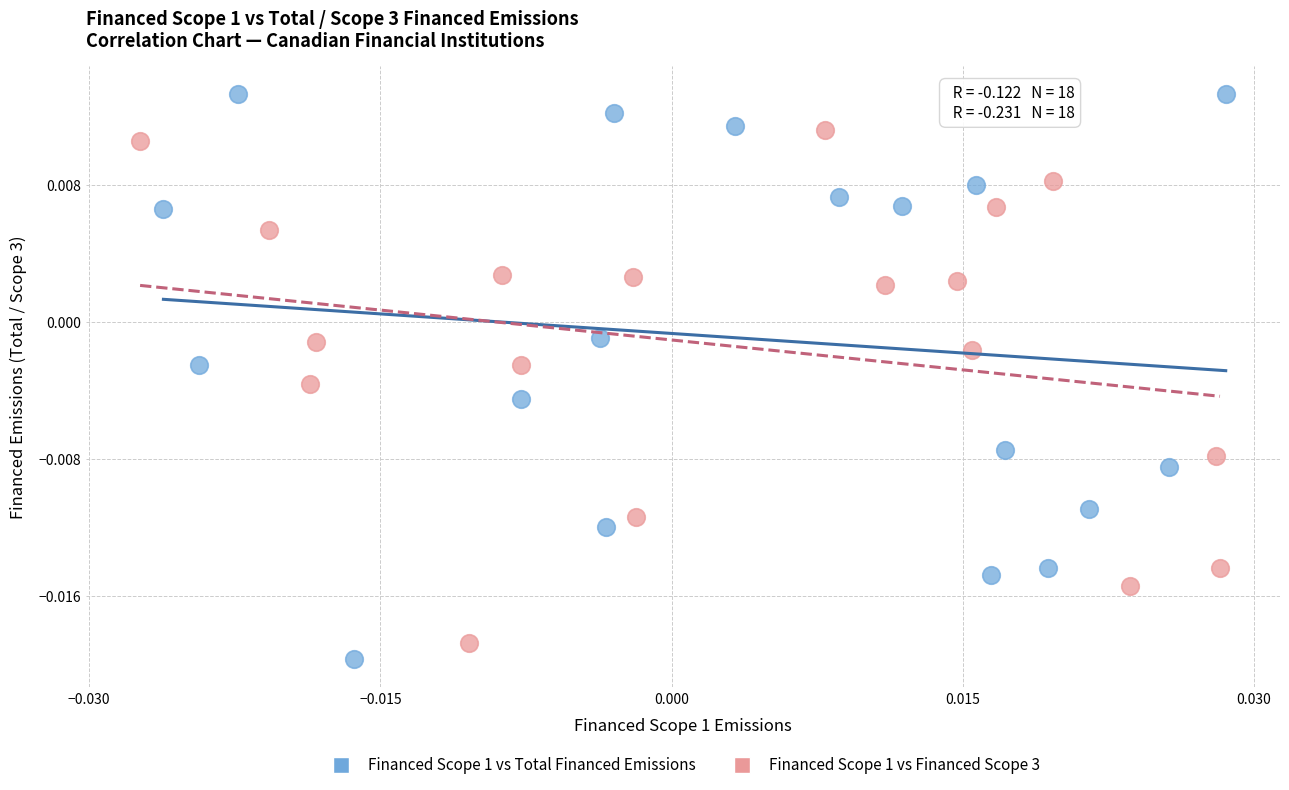

What are all the series names shown in the legend?

Financed Scope 1 vs Total Financed Emissions, Financed Scope 1 vs Financed Scope 3